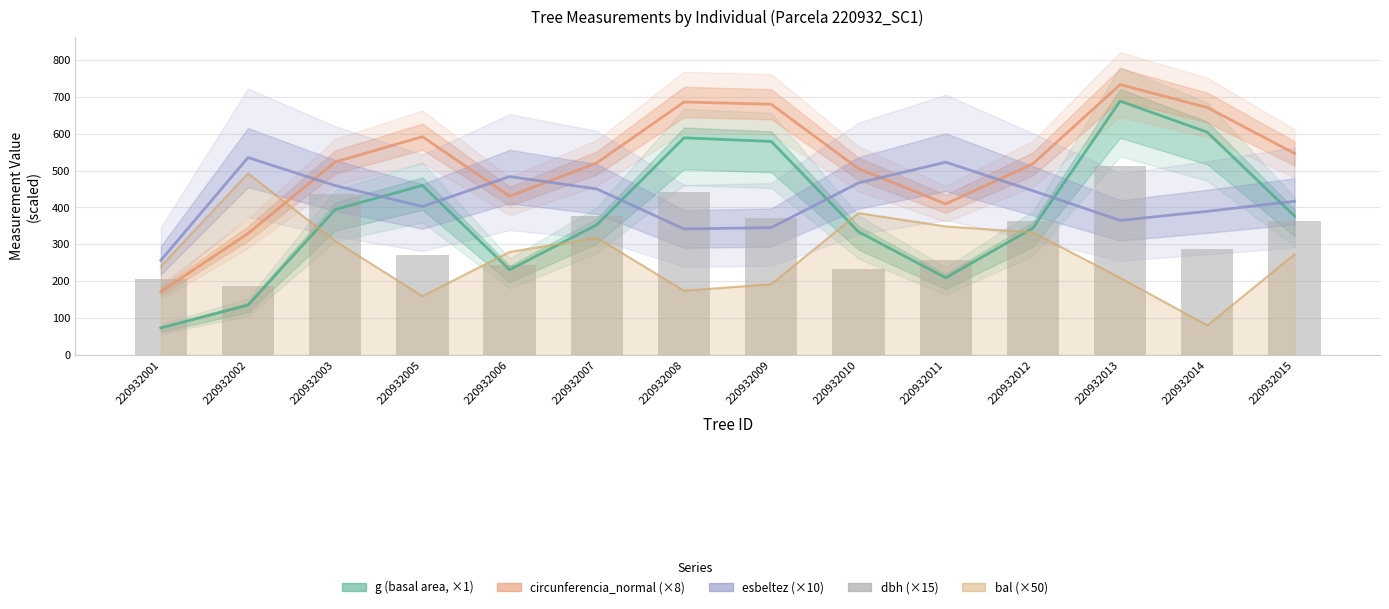

Where is the data nearest to the value 350?

220932012